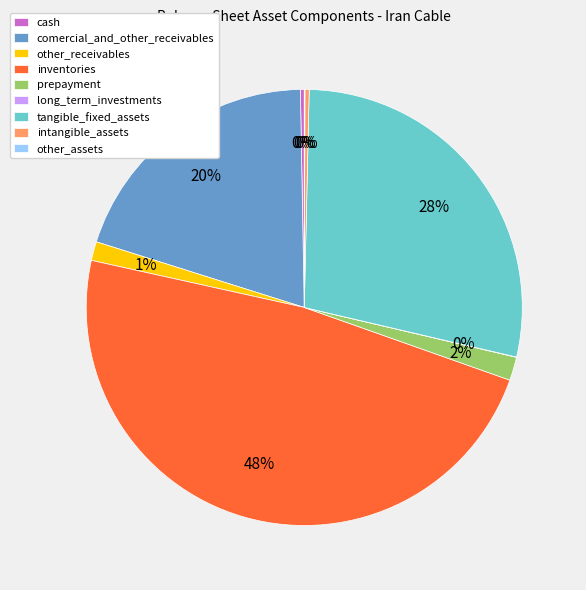

What is the largest slice in the pie chart?

inventories